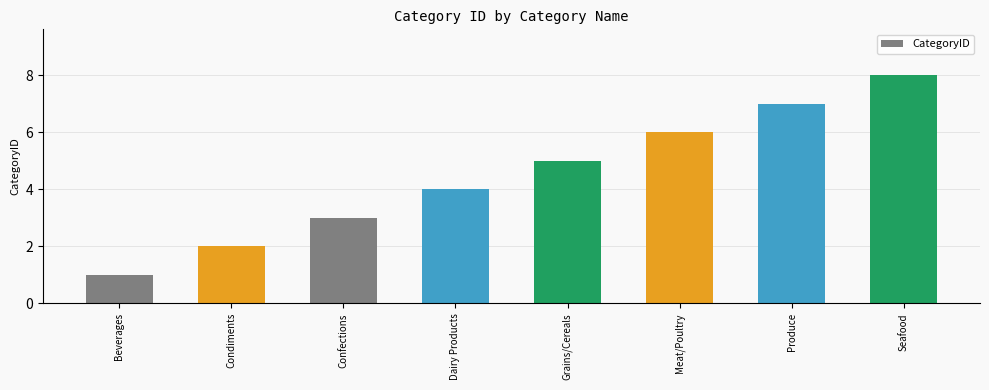

The chart shows a value of 5 at Grains/Cereals. True or false?

True